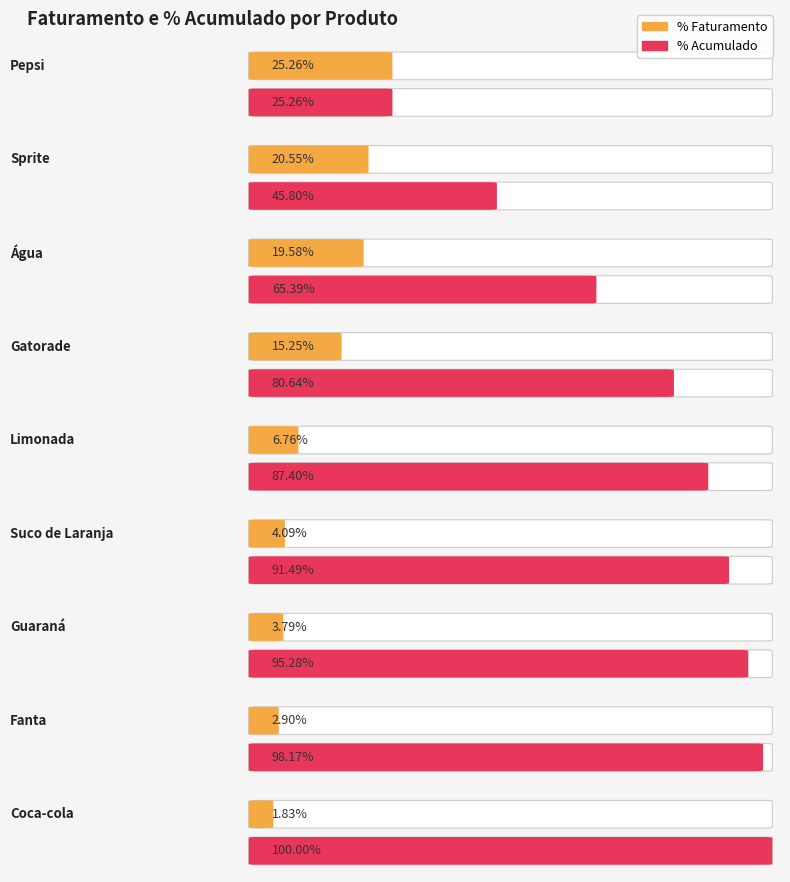

Does the chart contain stacked bars?

No